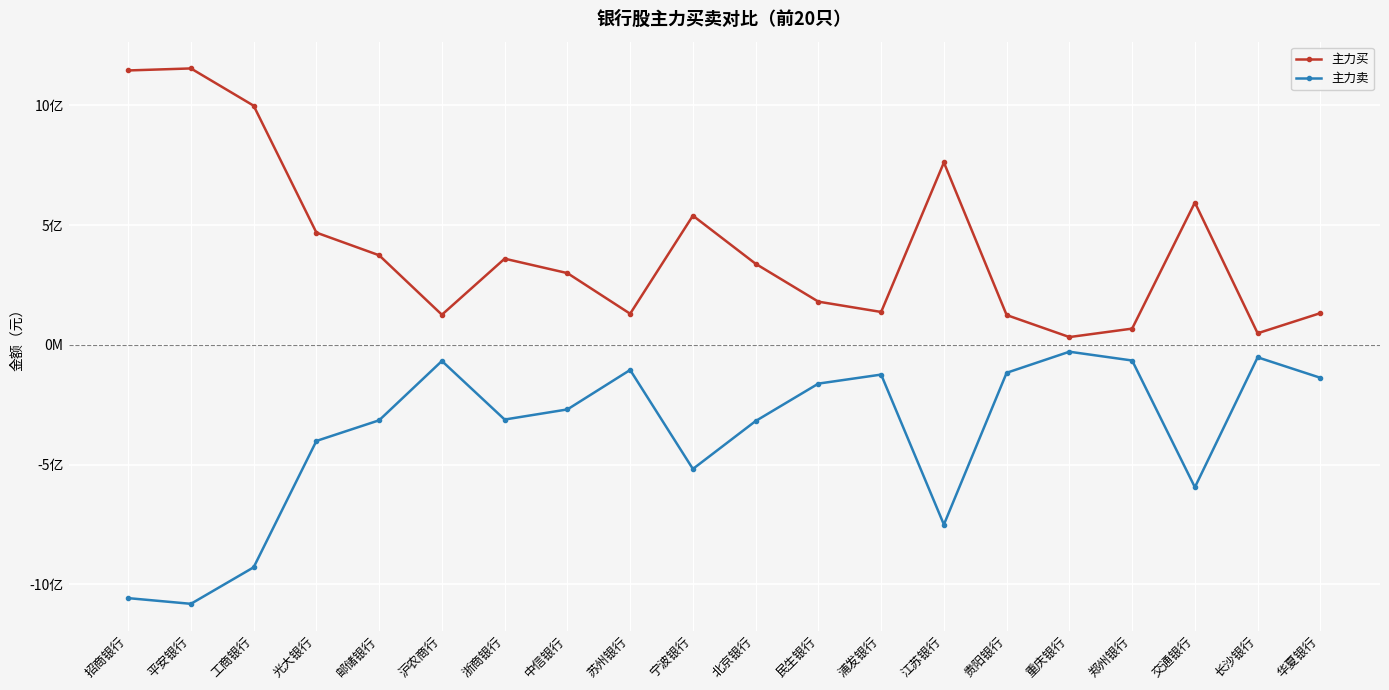

Which series changed the most between 平安银行 and 中信银行?

主力买